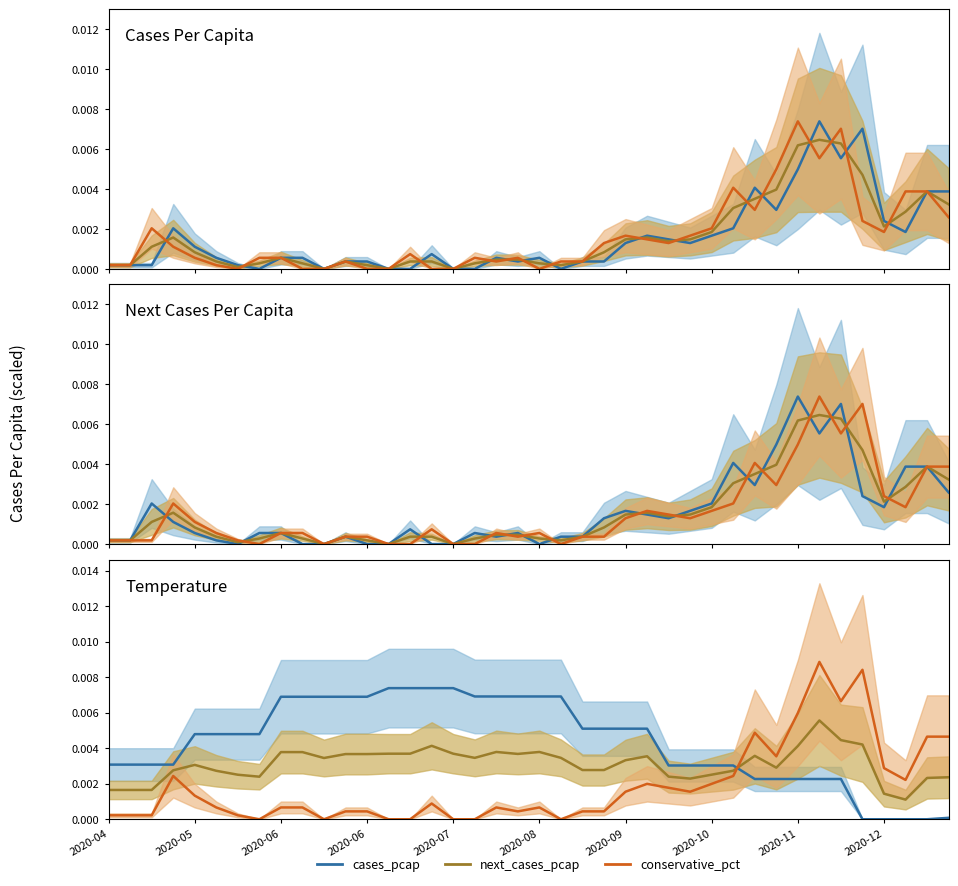

At which category is the sum across all series the highest?

33